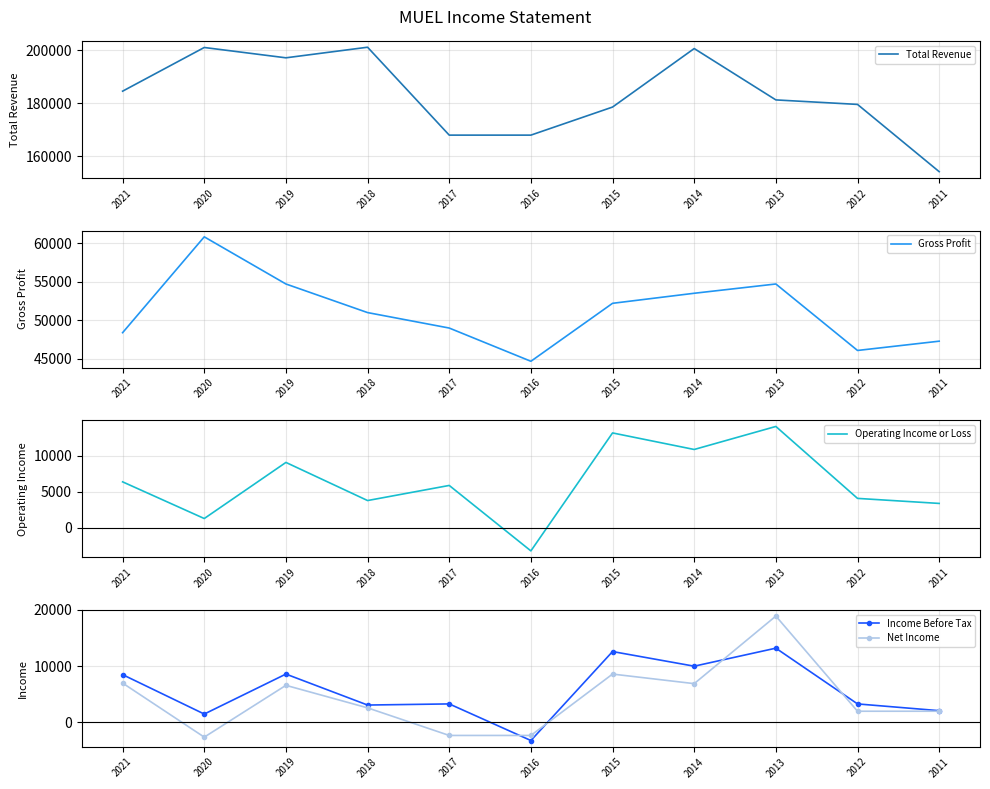

How many interior local valleys does the Gross Profit series have?

2